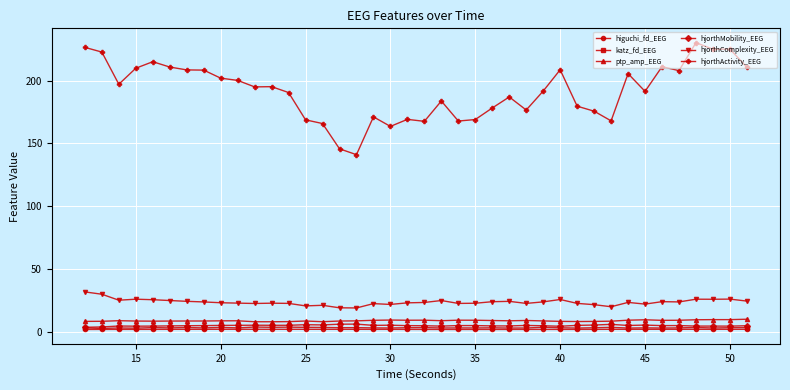

Count the higuchi_fd_EEG values in the range 1 to 2.

40